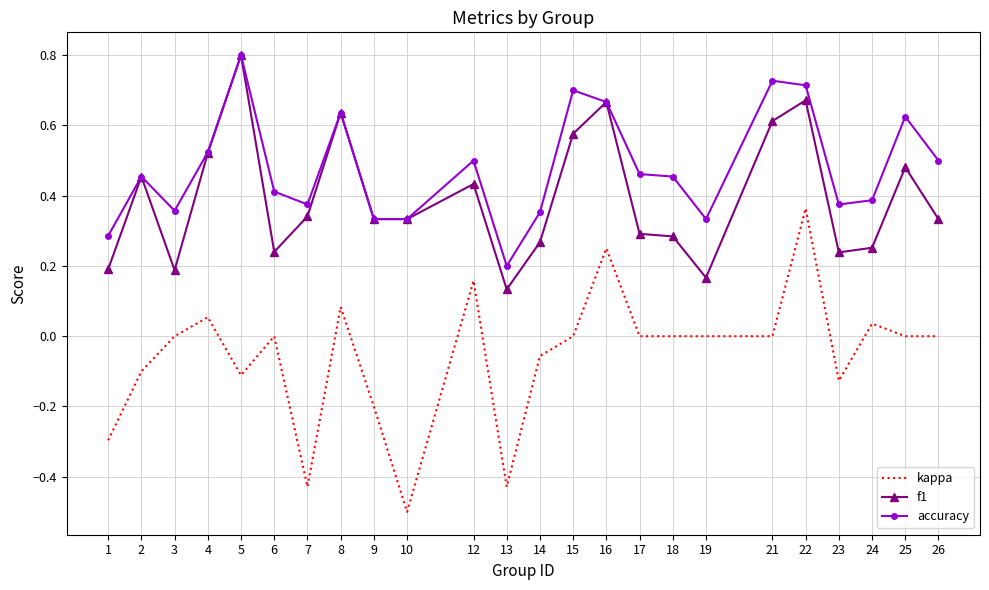

Which series has the largest total across all categories?

accuracy